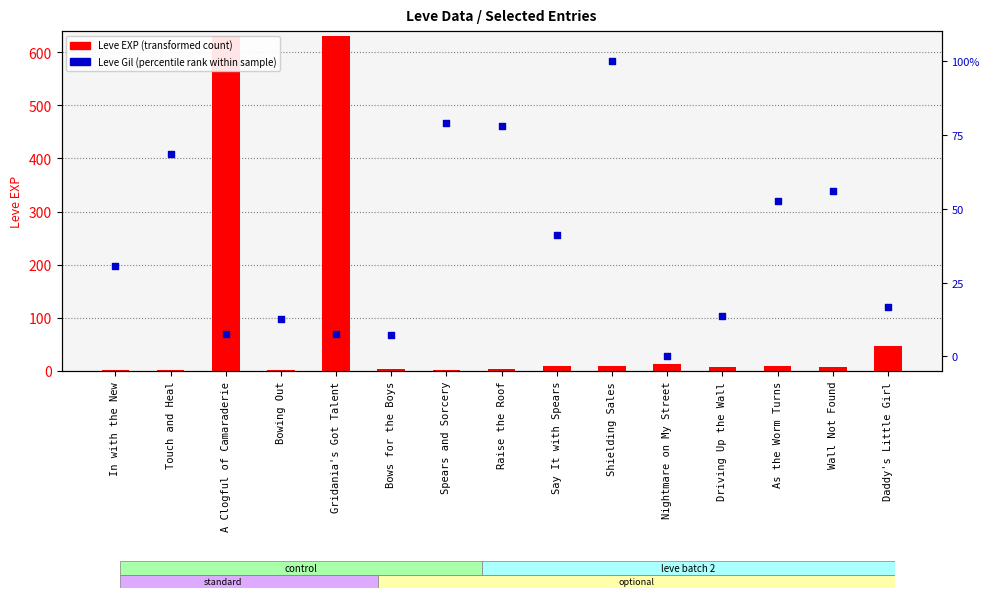

Which series contains the lowest Y value?

Leve Gil (percentile rank)